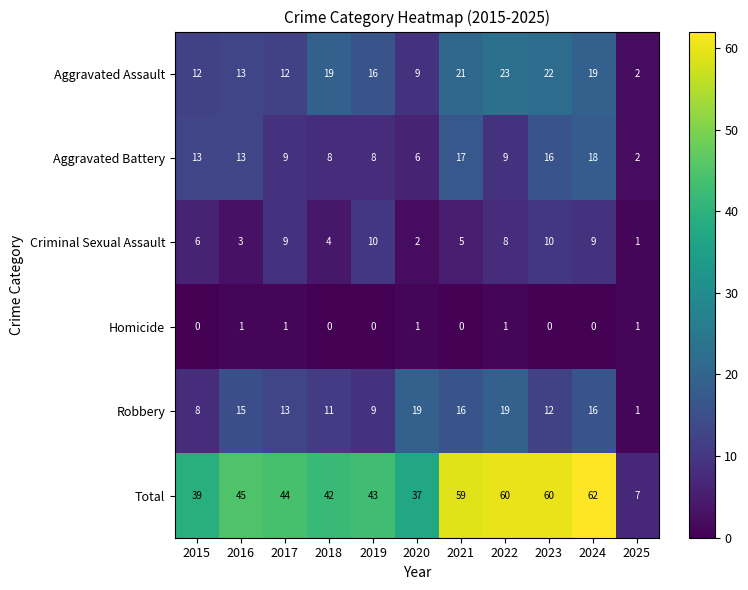

What is the sum of all Robbery values?

139